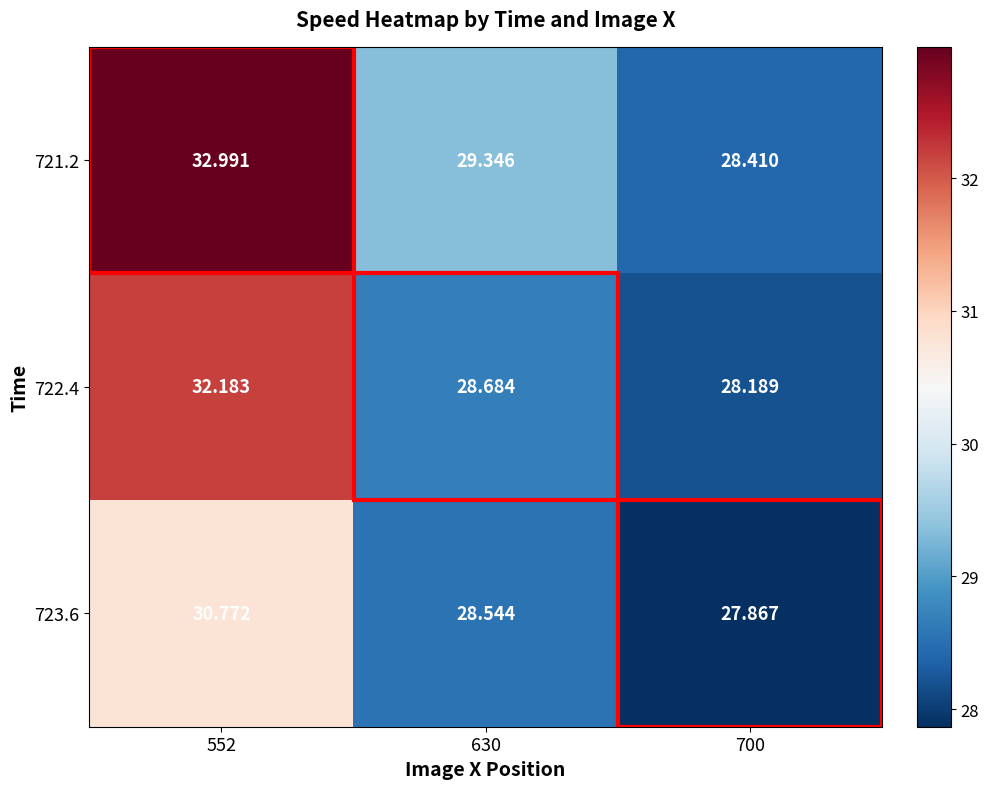

What is the total value across all series at 700?

84.5